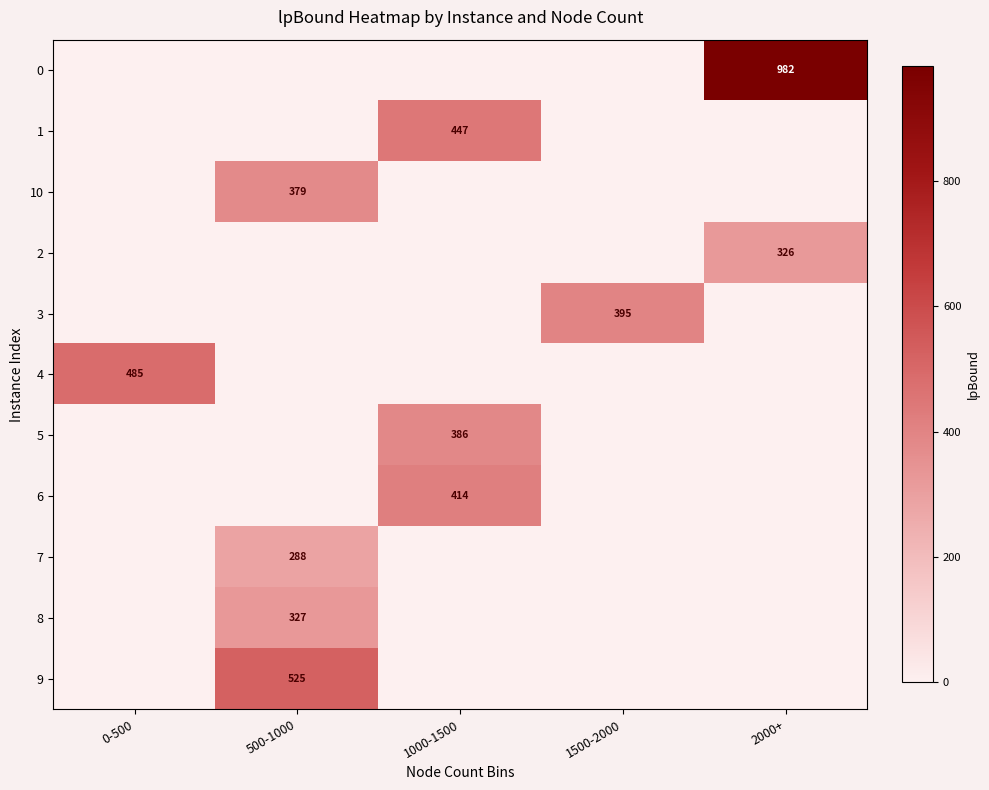

Is it true that 4 equals 301 at 0-500?

False